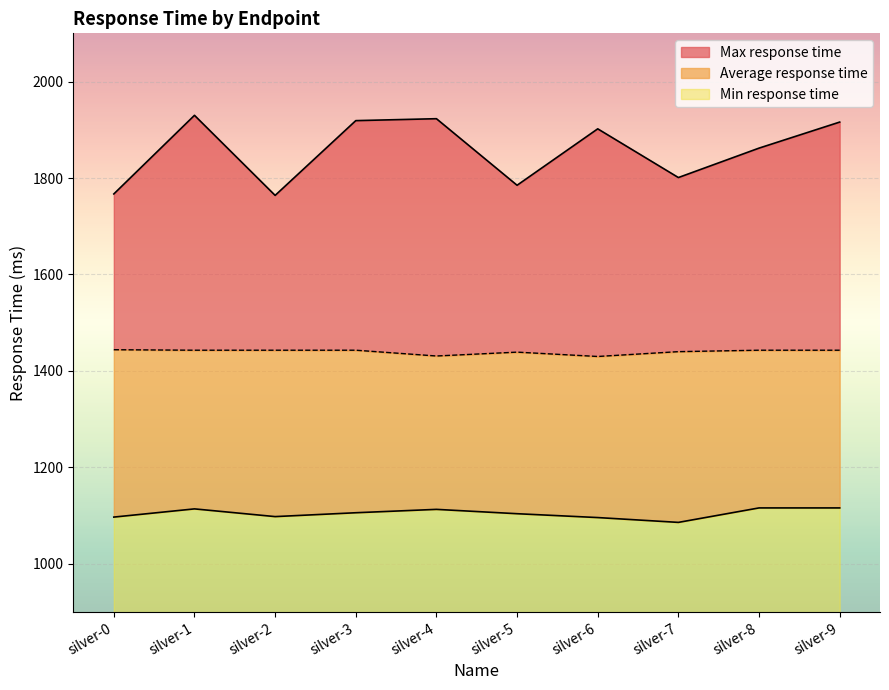

What is the maximum value for Min response time?

216